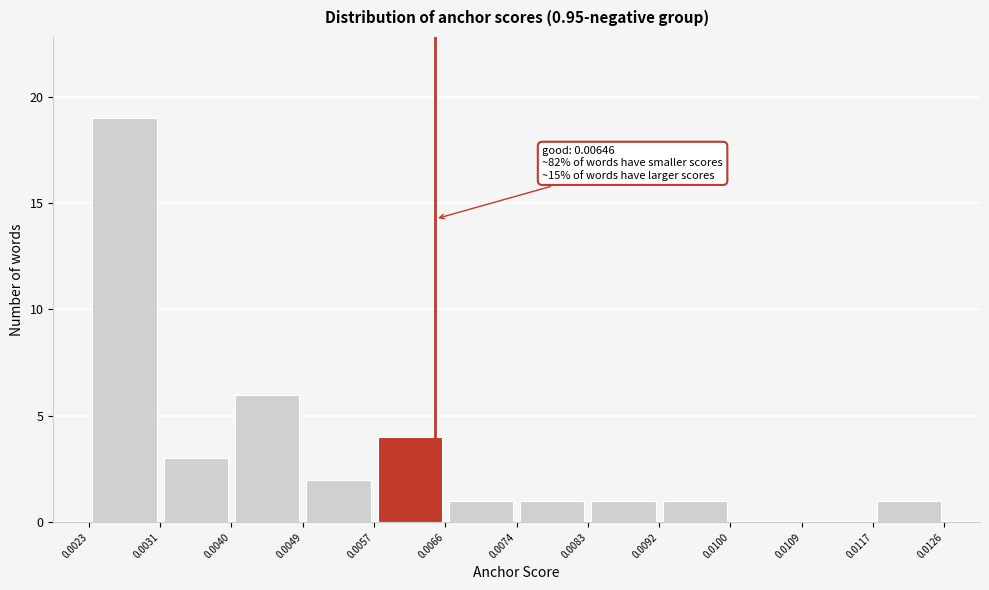

Over which range of the x-axis is the bar tallest?

0.0023 to 0.0031